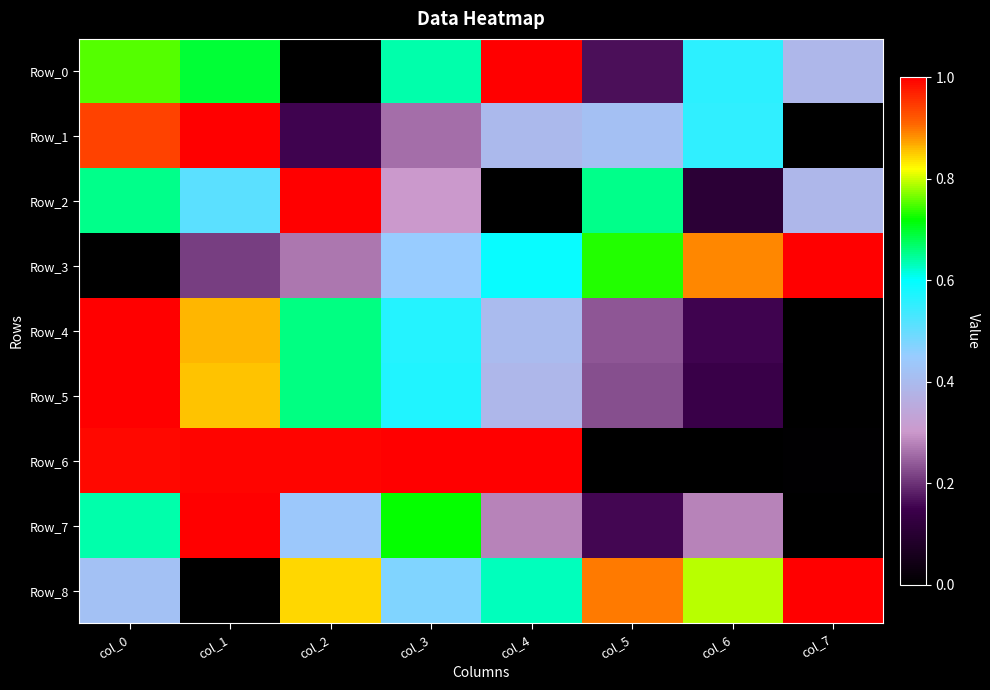

Which series has the largest total across all categories?

Row_8